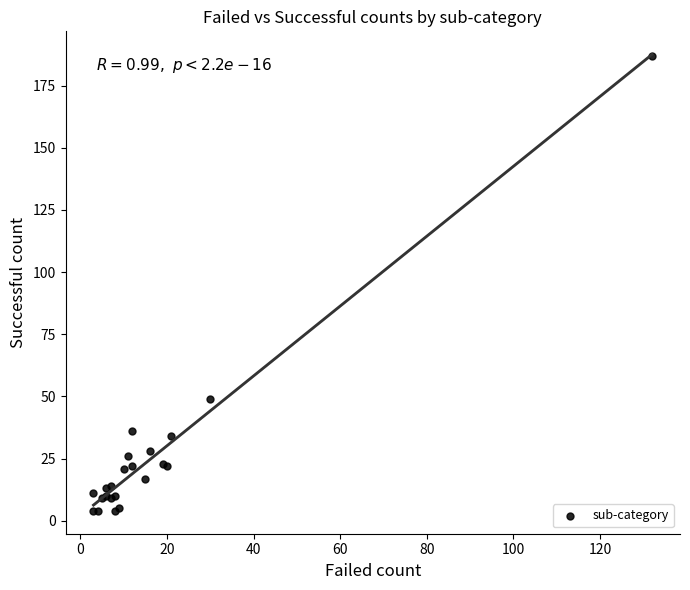

What Y value in the scatter plot is closest to 95?

49